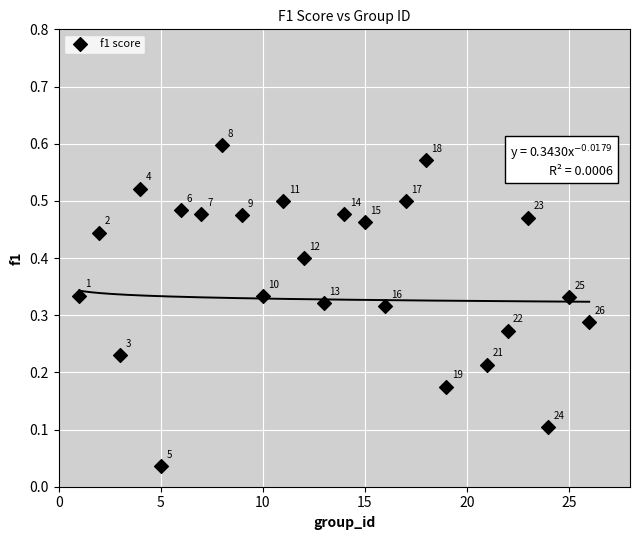

What is the range of X values (max minus min)?

25.0